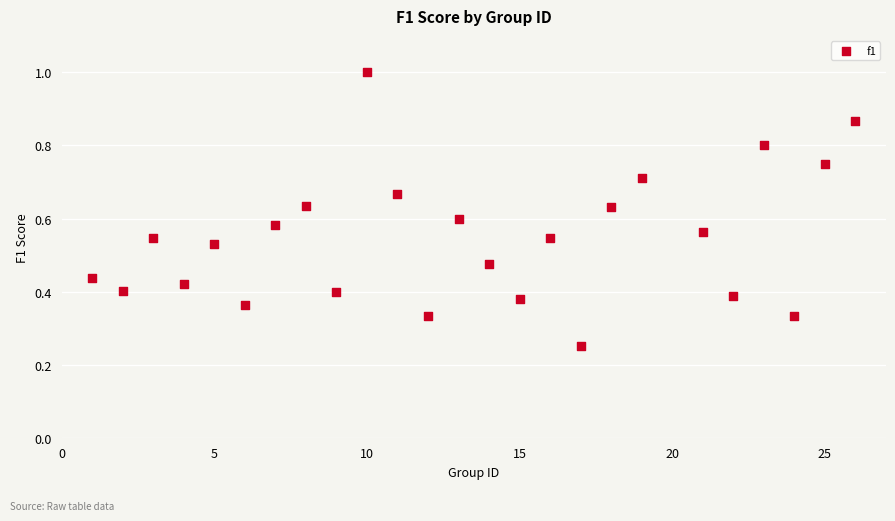

What is the range of X values (max minus min)?

25.0